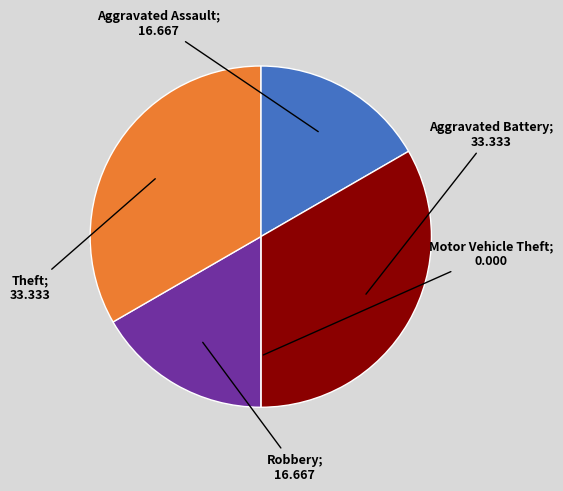

Does any single category account for the majority?

No